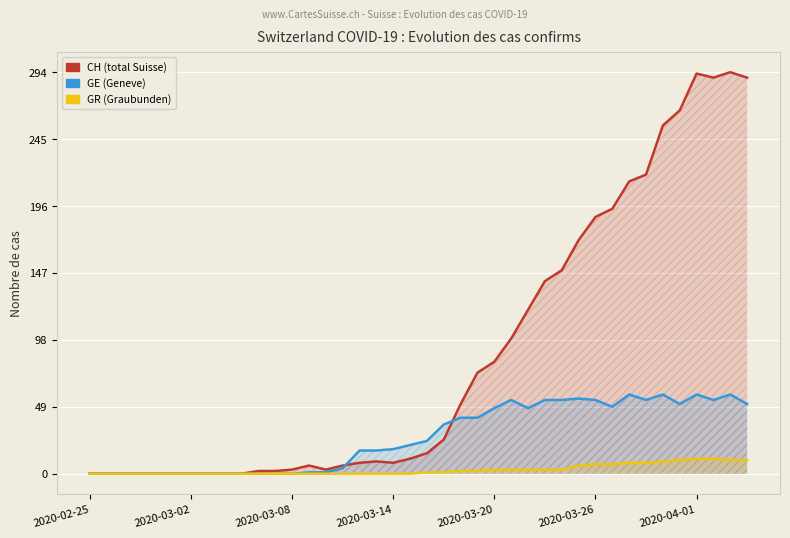

The value of GR (Graubunden) at 23 is 2. True or false?

True